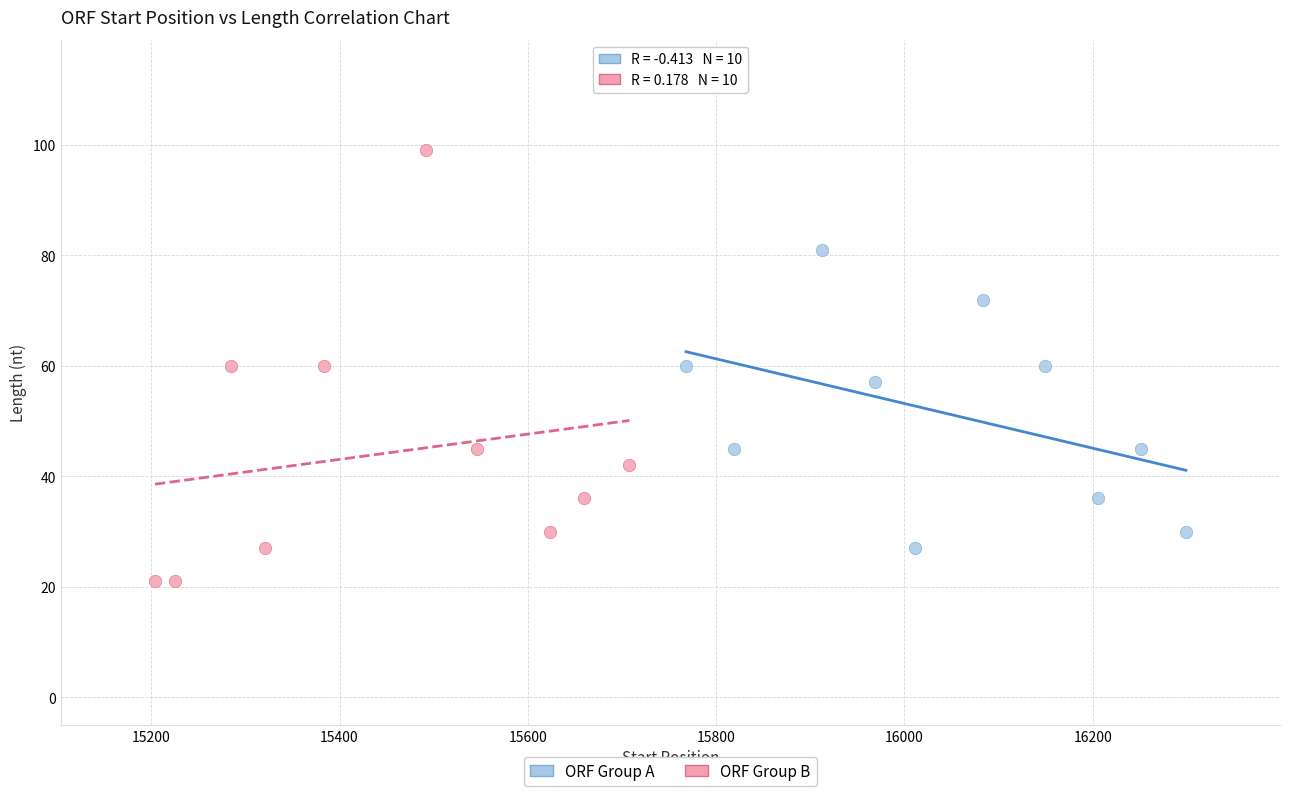

Which series reaches the minimum Y coordinate?

ORF Group B